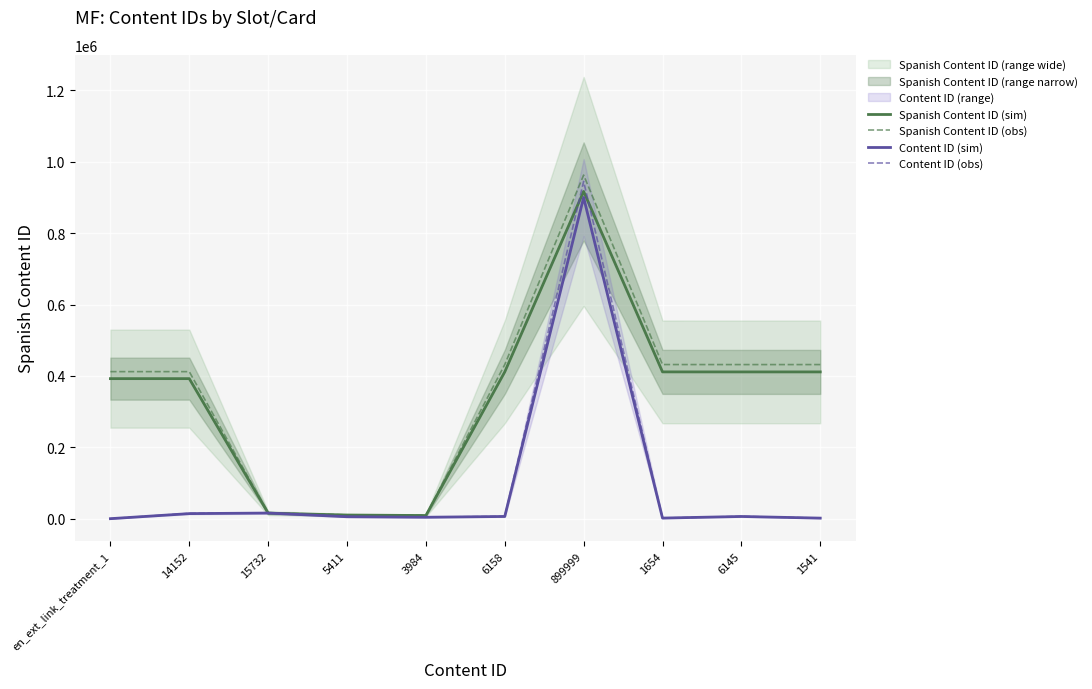

Rank the series at 14152 from highest to lowest value.

Spanish Content ID (obs), Spanish Content ID (sim), Content ID (obs), Content ID (sim)